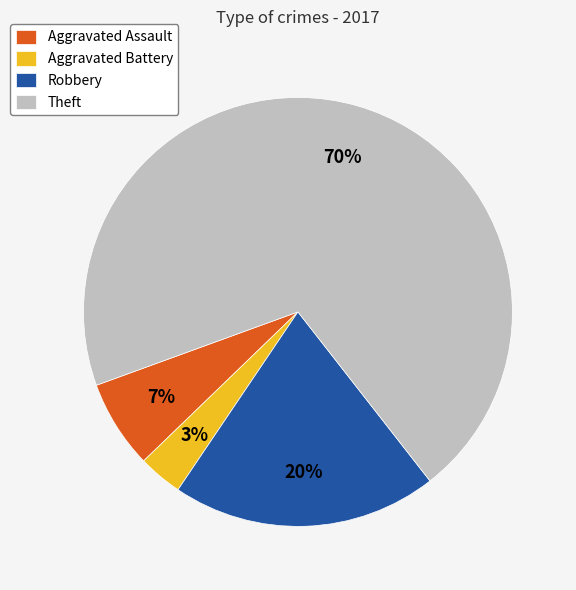

To the nearest percent, what is the average slice percentage?

25%